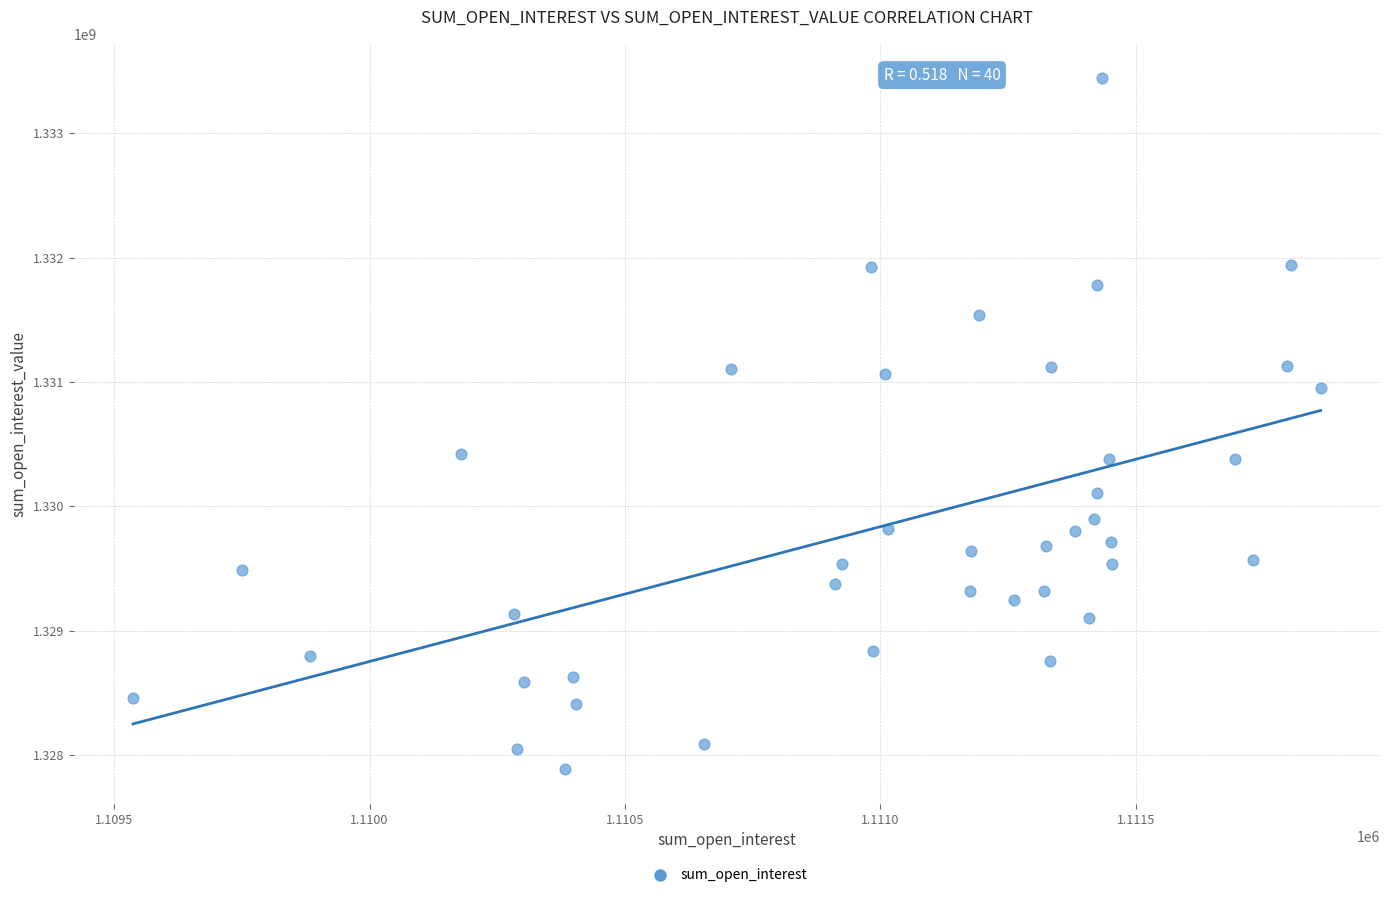

What is the range of Y values (max minus min)?

5555102.4